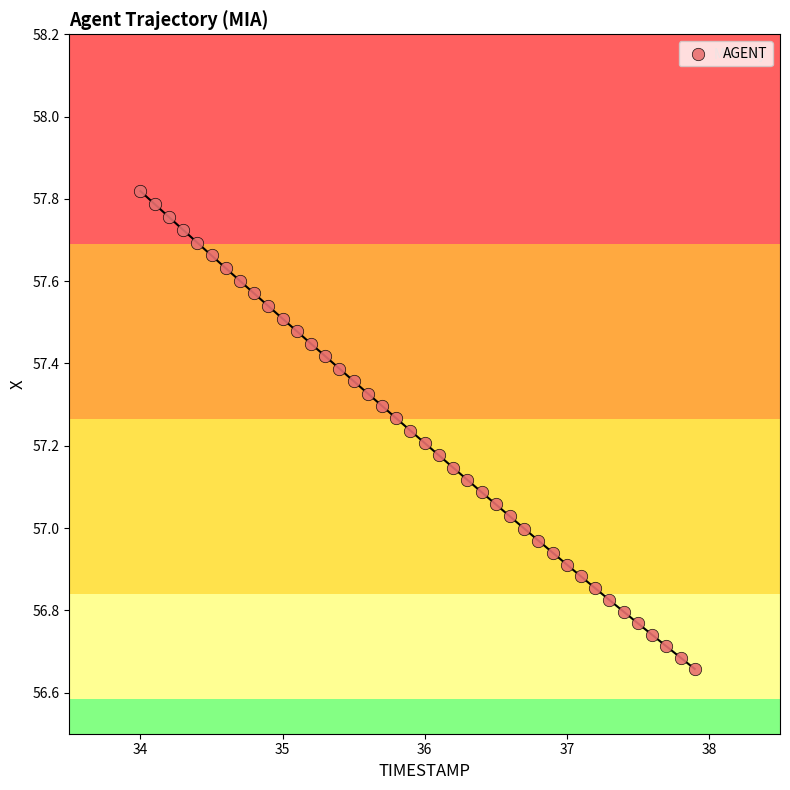

What is the range of X values (max minus min)?

3.9